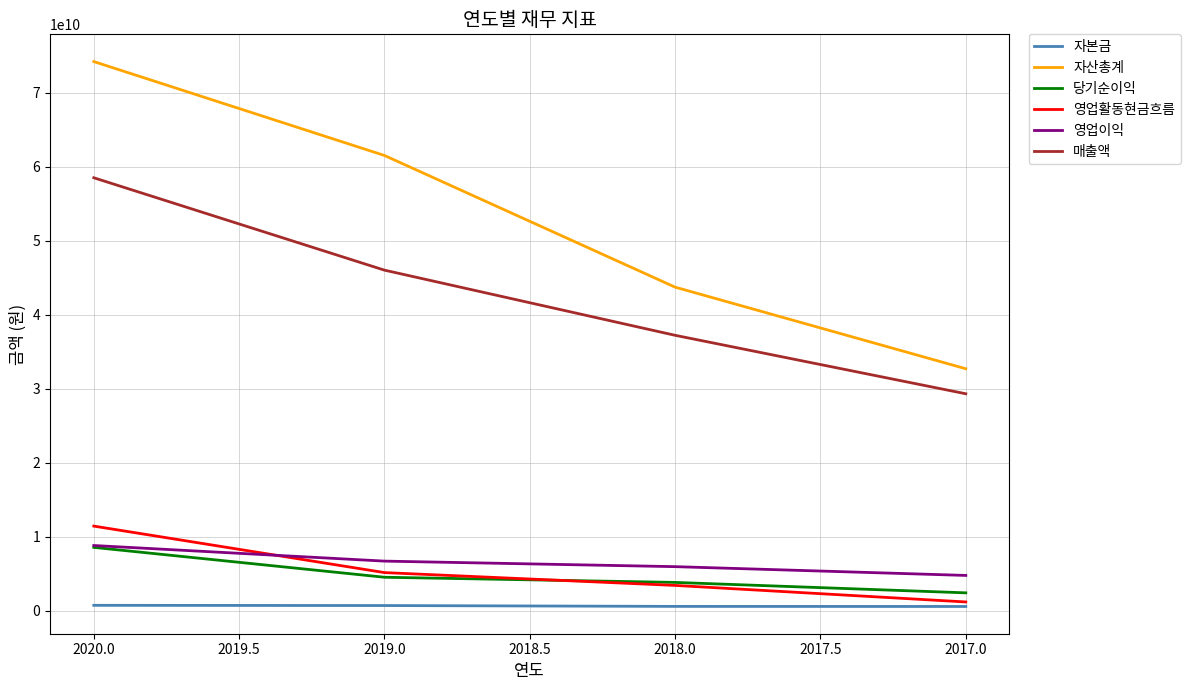

Reading left to right, transcribe all the data shown in this chart.

자본금: 761936800	731702000	616525000	605525000
자산총계: 74215354900	61530651819	43741173655	32721042687
당기순이익: 8589193809	4553784011	3855567020	2446846250
영업활동현금흐름: 11464129421	5182233944	3450234677	1216248472
영업이익: 8841369916	6732640909	5985687084	4800474546
매출액: 58519826412	46039644588	37237435668	29339655004